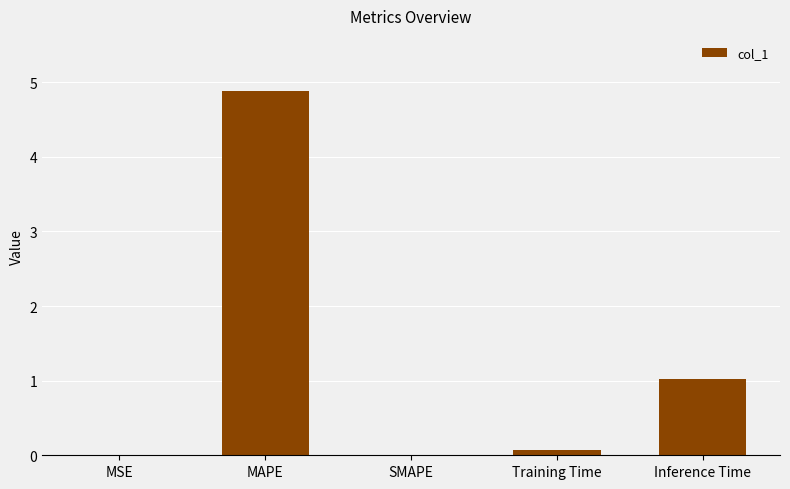

At which label is the value closest to 2?

Inference Time